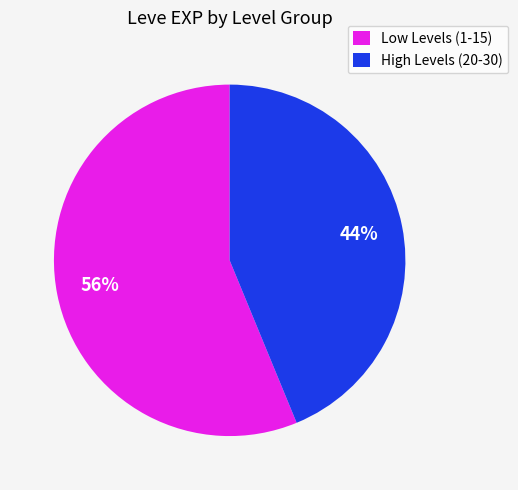

Is the sum of Low Levels (1-15) and High Levels (20-30) greater than half?

Yes